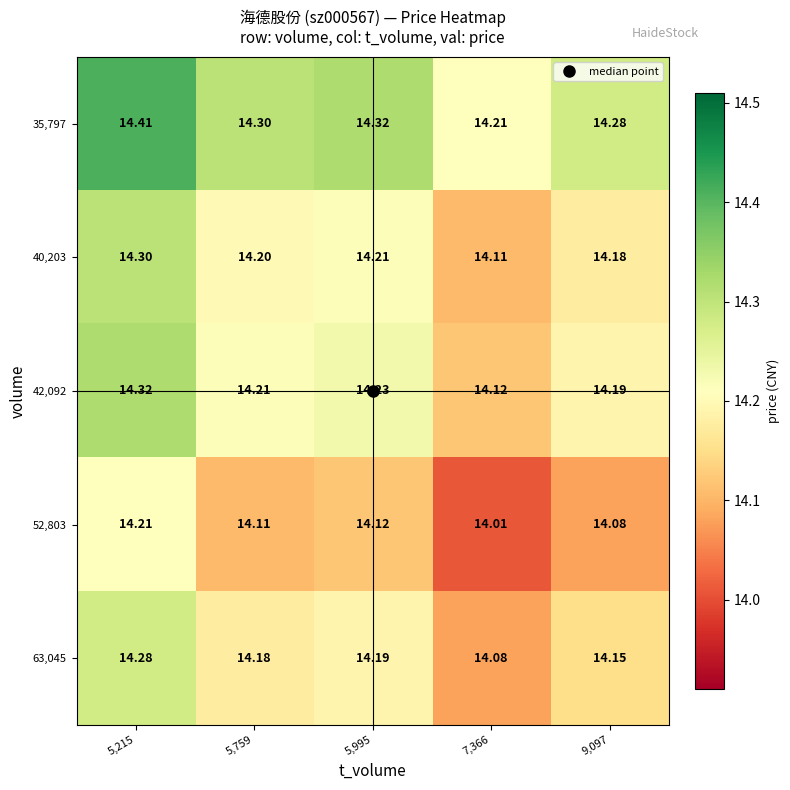

Is the value of 63,045 at 7,366 greater than the value of 40,203 at 5,759?

No